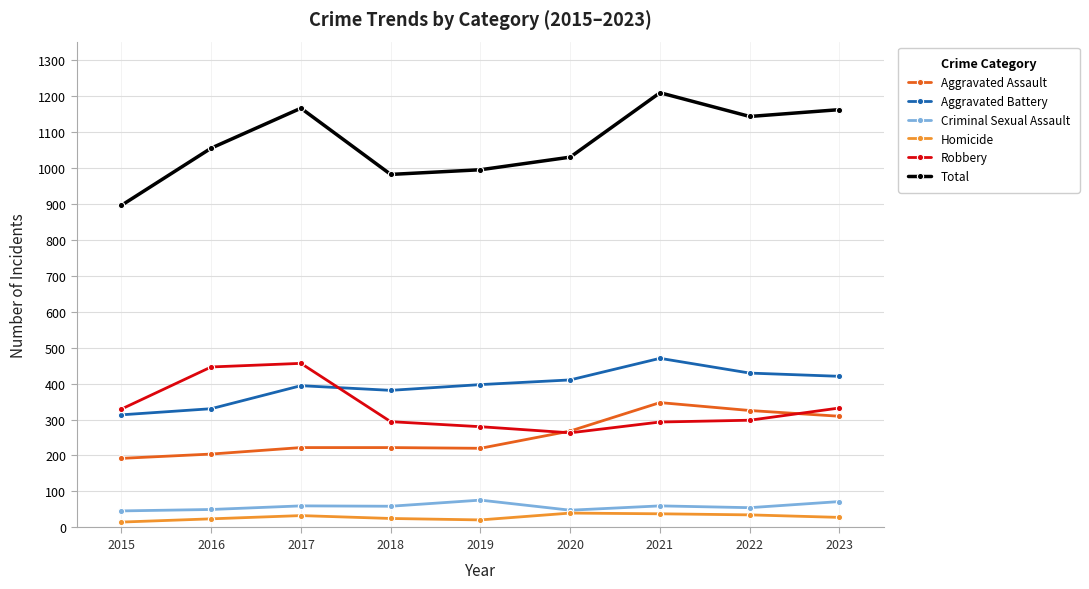

Which series has the largest range (max minus min)?

Total